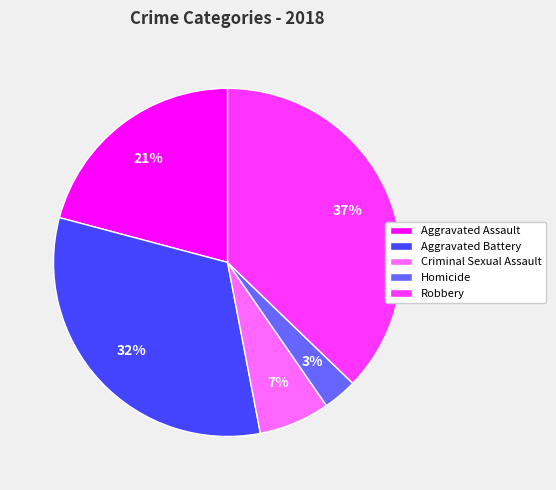

To the nearest percent, what is the difference between the largest and smallest slice percentages?

34%